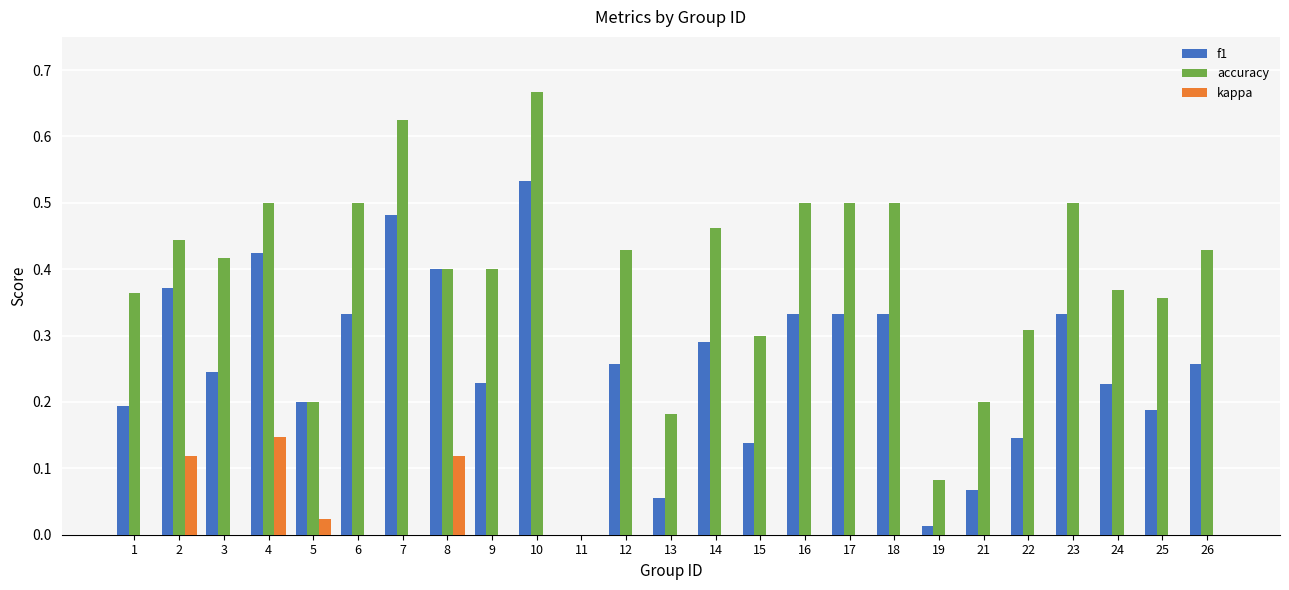

How many groups of bars are there?

25